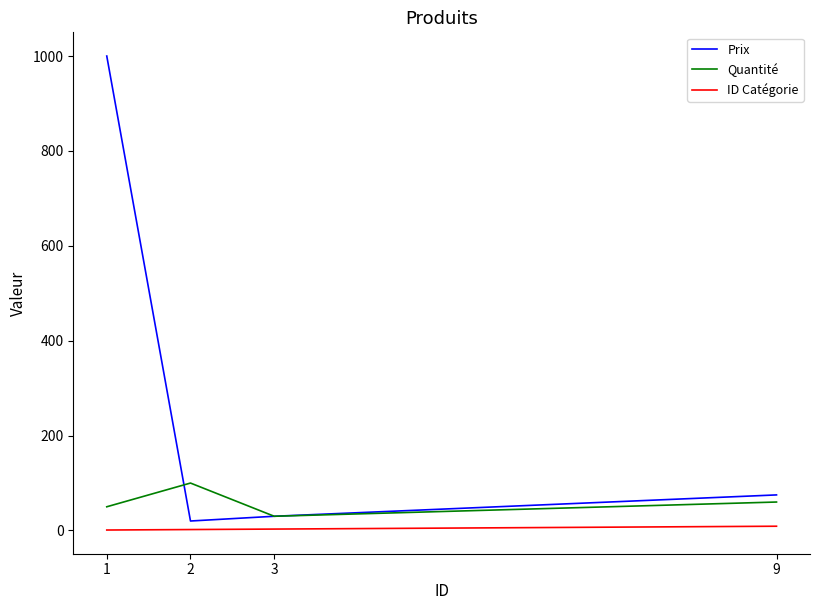

Is it true that ID Catégorie equals 9 at 9?

True